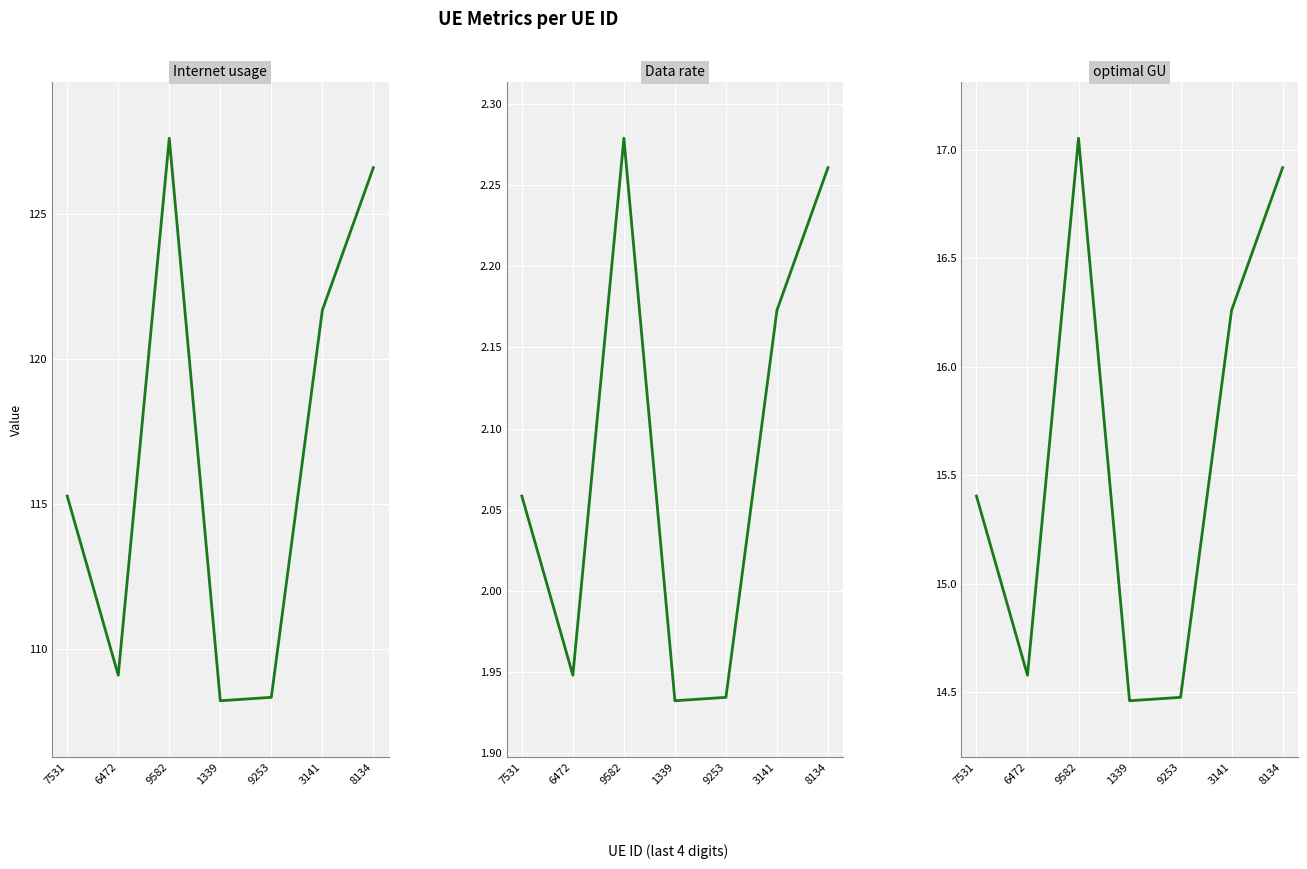

How many series are shown in this chart?

3